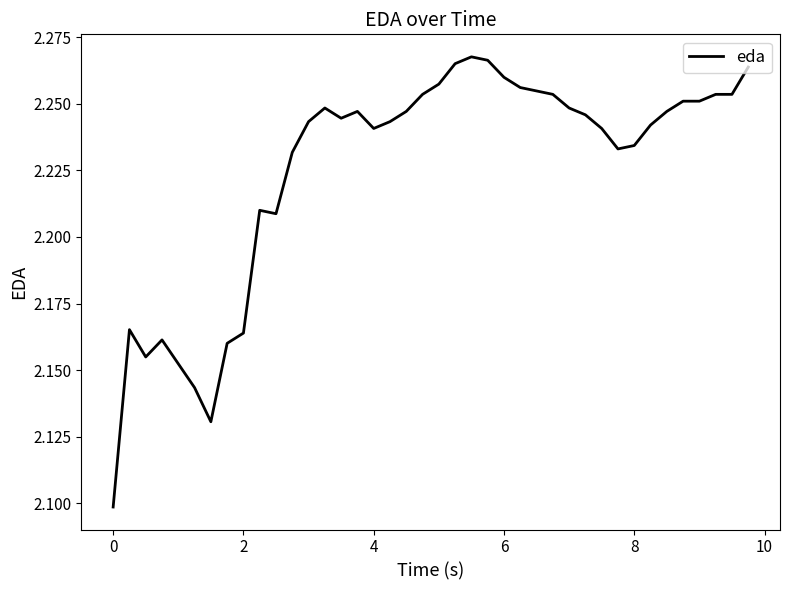

Is this an area chart (filled region under the line)?

No